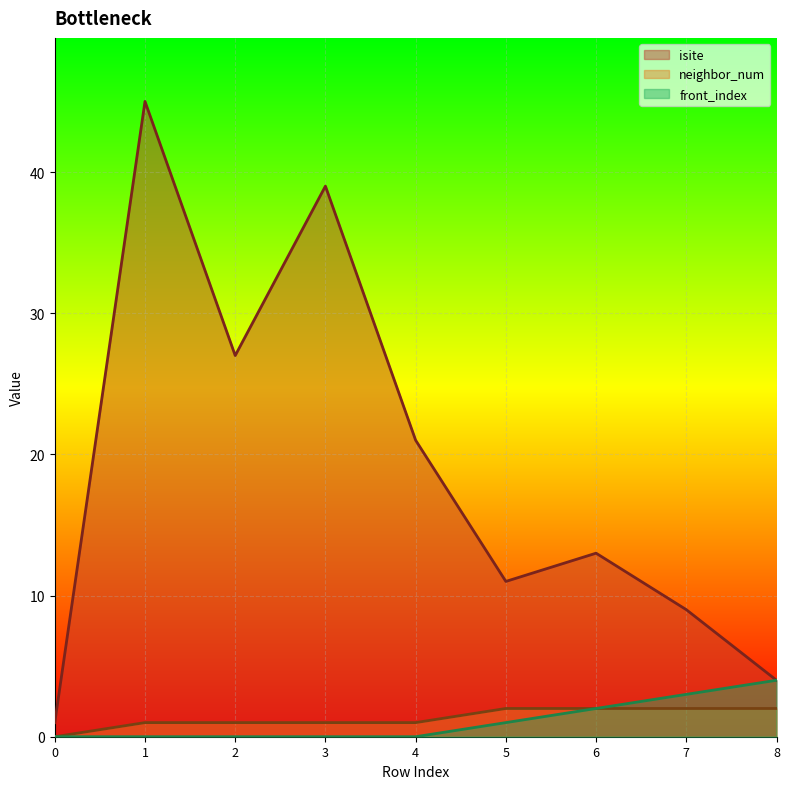

The isite series shows 76 at 1. True or false?

False